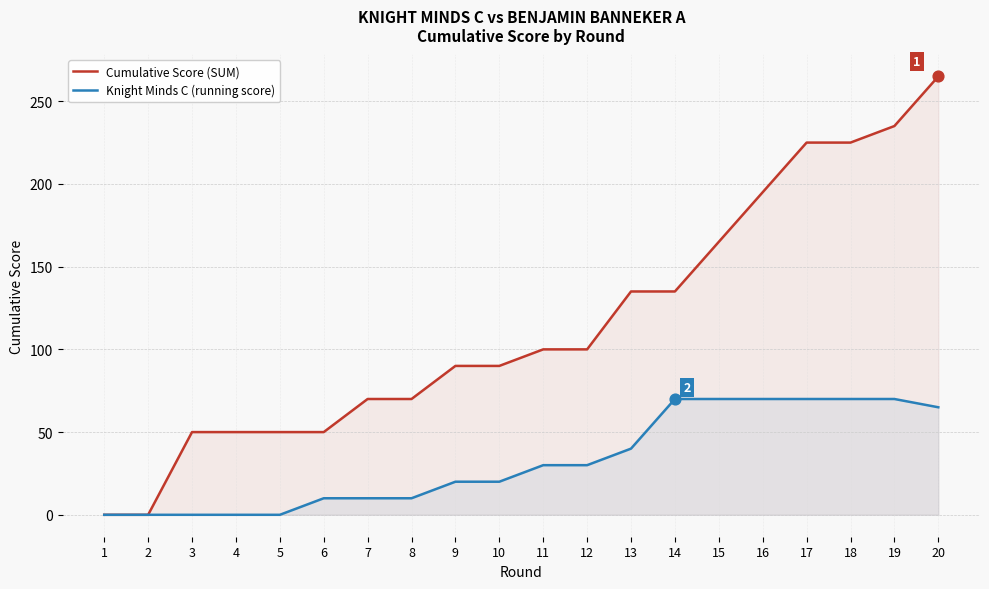

What are all the series names shown in the legend?

Cumulative Score (SUM), Knight Minds C (running score)